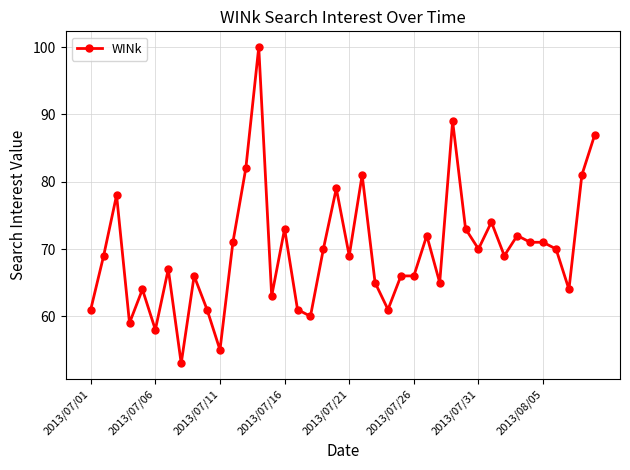

What is the maximum value shown in the chart?

100